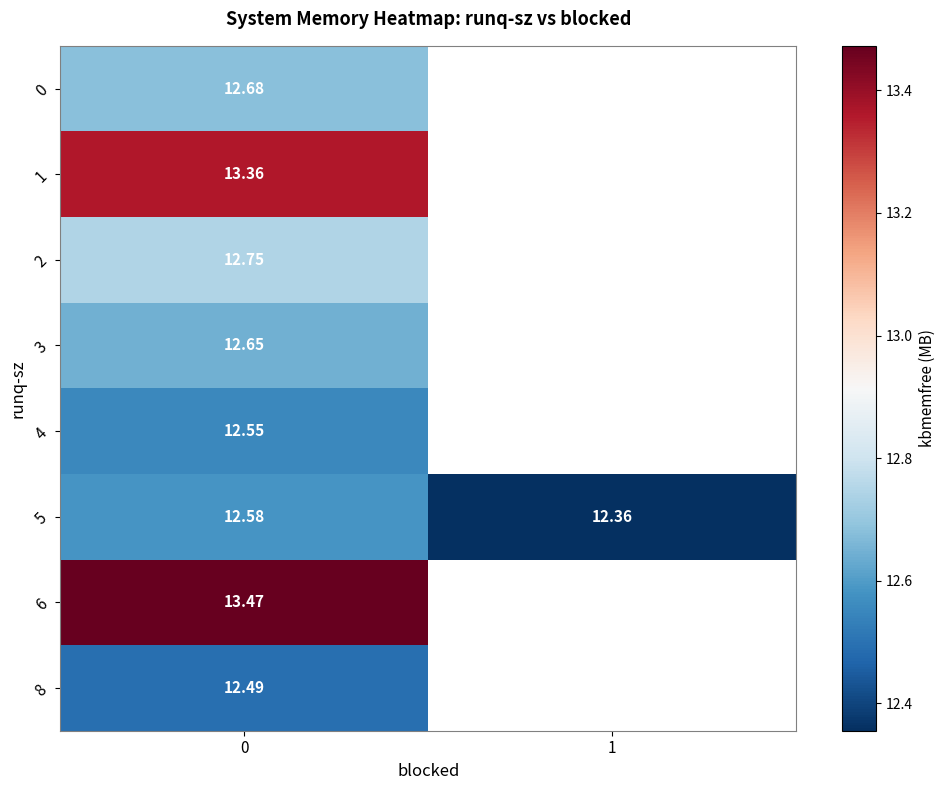

At which category does the chart reach its minimum across all series?

1